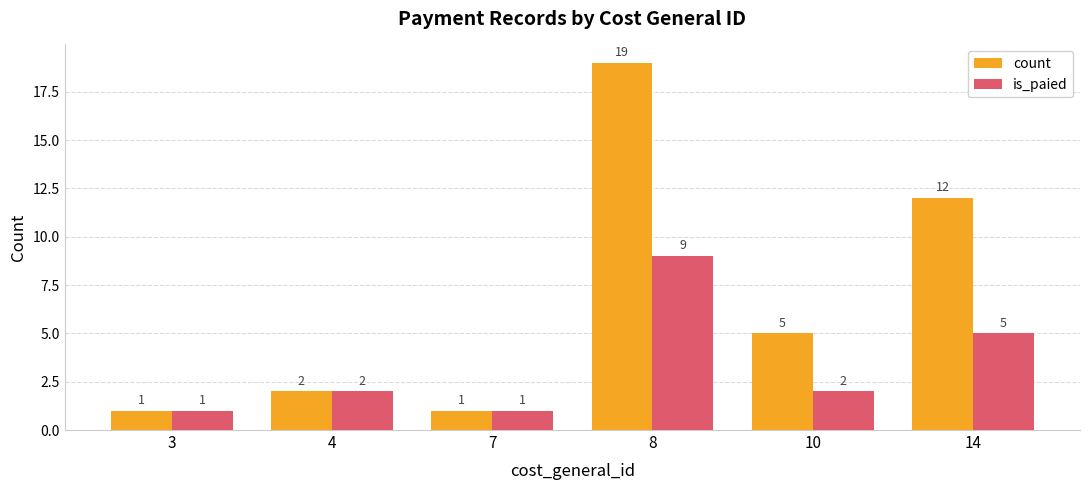

What is the average value of the is_paied series?

3